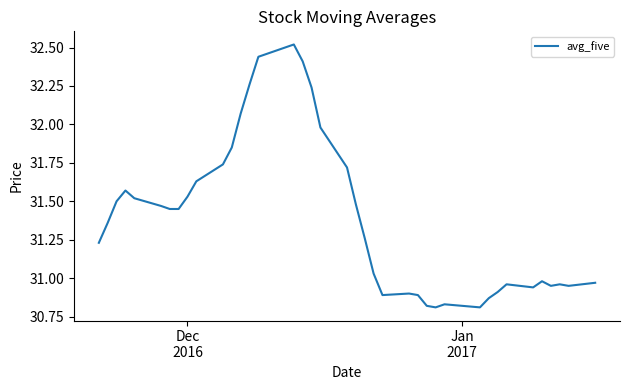

What is the difference between the maximum and minimum values?

1.7